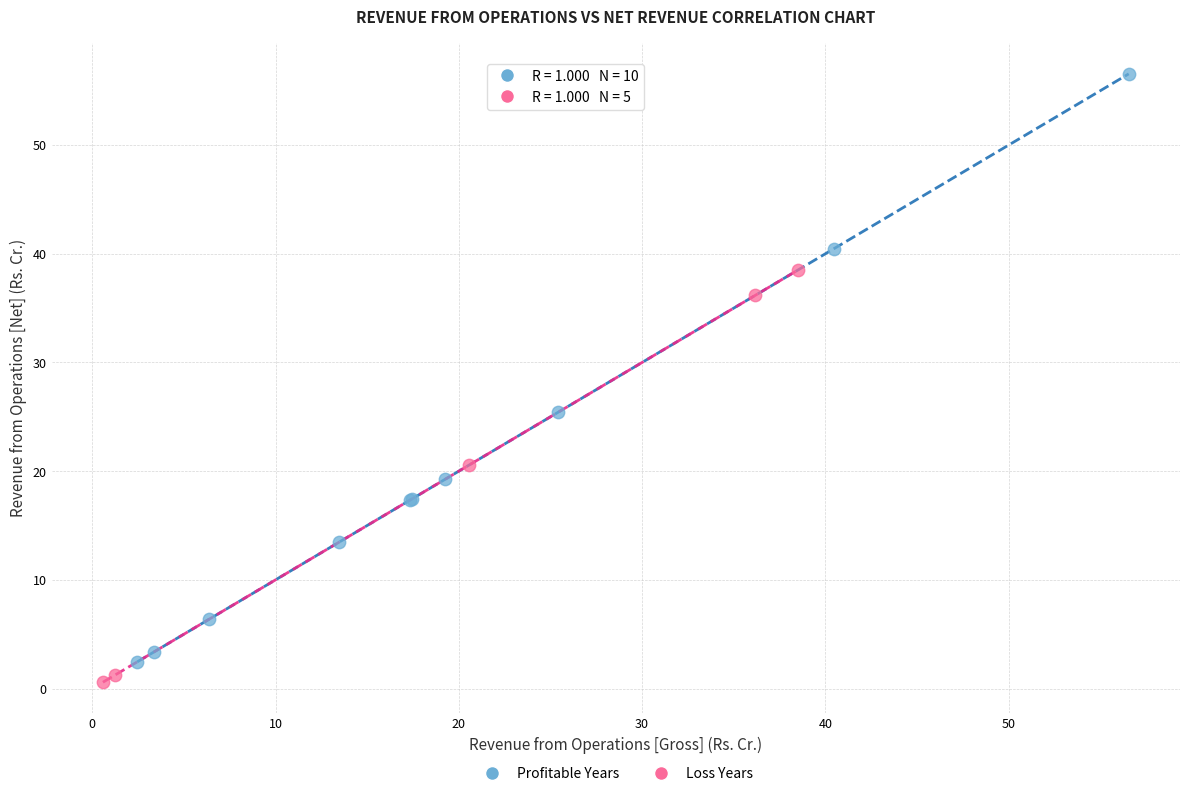

Which series contains the lowest Y value?

Loss Years